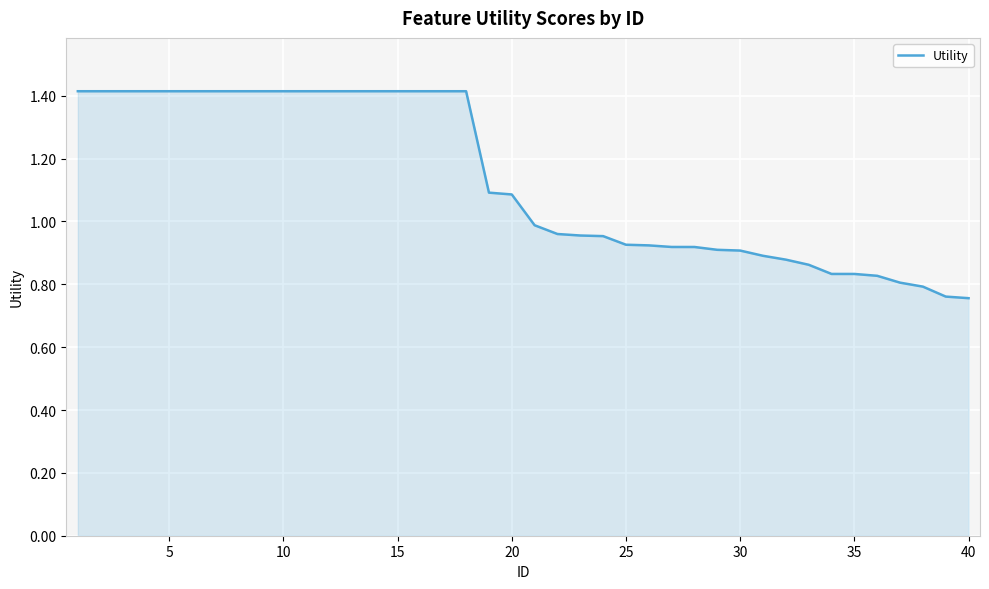

What is the difference between the maximum and minimum values?

0.7